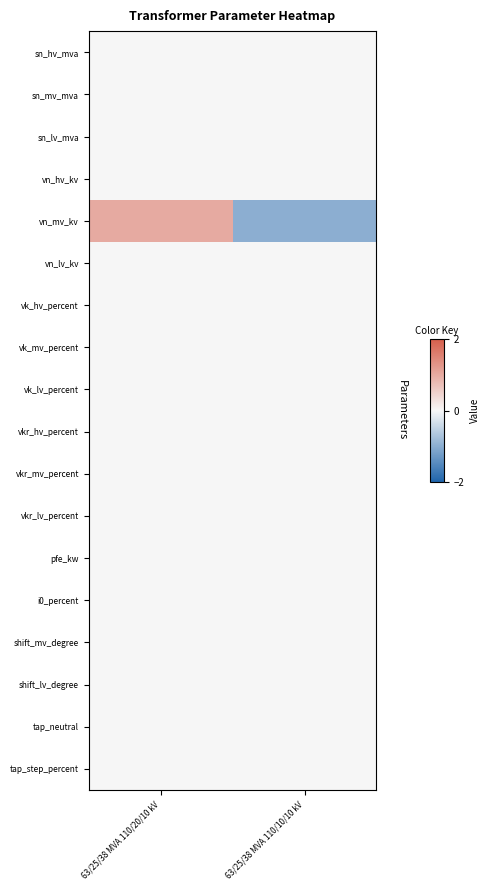

Reading left to right, extract all data points from this chart.

sn_hv_mva: 63/25/38 MVA 110/20/10 kV=0	63/25/38 MVA 110/10/10 kV=0
sn_mv_mva: 63/25/38 MVA 110/20/10 kV=0	63/25/38 MVA 110/10/10 kV=0
sn_lv_mva: 63/25/38 MVA 110/20/10 kV=0	63/25/38 MVA 110/10/10 kV=0
vn_hv_kv: 63/25/38 MVA 110/20/10 kV=0	63/25/38 MVA 110/10/10 kV=0
vn_mv_kv: 63/25/38 MVA 110/20/10 kV=1	63/25/38 MVA 110/10/10 kV=-1
vn_lv_kv: 63/25/38 MVA 110/20/10 kV=0	63/25/38 MVA 110/10/10 kV=0
vk_hv_percent: 63/25/38 MVA 110/20/10 kV=0	63/25/38 MVA 110/10/10 kV=0
vk_mv_percent: 63/25/38 MVA 110/20/10 kV=0	63/25/38 MVA 110/10/10 kV=0
vk_lv_percent: 63/25/38 MVA 110/20/10 kV=0	63/25/38 MVA 110/10/10 kV=0
vkr_hv_percent: 63/25/38 MVA 110/20/10 kV=0	63/25/38 MVA 110/10/10 kV=0
vkr_mv_percent: 63/25/38 MVA 110/20/10 kV=0	63/25/38 MVA 110/10/10 kV=0
vkr_lv_percent: 63/25/38 MVA 110/20/10 kV=0	63/25/38 MVA 110/10/10 kV=0
pfe_kw: 63/25/38 MVA 110/20/10 kV=0	63/25/38 MVA 110/10/10 kV=0
i0_percent: 63/25/38 MVA 110/20/10 kV=0	63/25/38 MVA 110/10/10 kV=0
shift_mv_degree: 63/25/38 MVA 110/20/10 kV=0	63/25/38 MVA 110/10/10 kV=0
shift_lv_degree: 63/25/38 MVA 110/20/10 kV=0	63/25/38 MVA 110/10/10 kV=0
tap_neutral: 63/25/38 MVA 110/20/10 kV=0	63/25/38 MVA 110/10/10 kV=0
tap_step_percent: 63/25/38 MVA 110/20/10 kV=0	63/25/38 MVA 110/10/10 kV=0